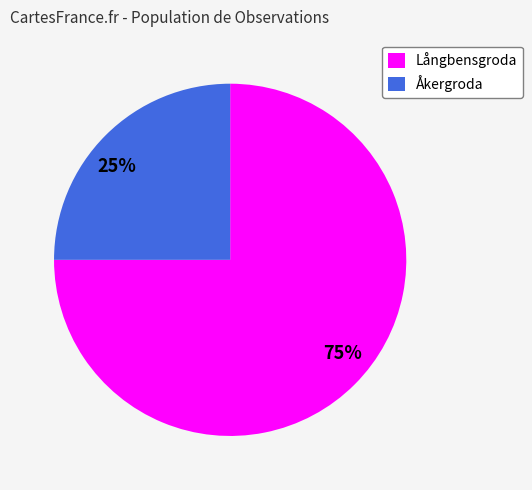

True or false: Åkergroda accounts for 25% of the total.

True